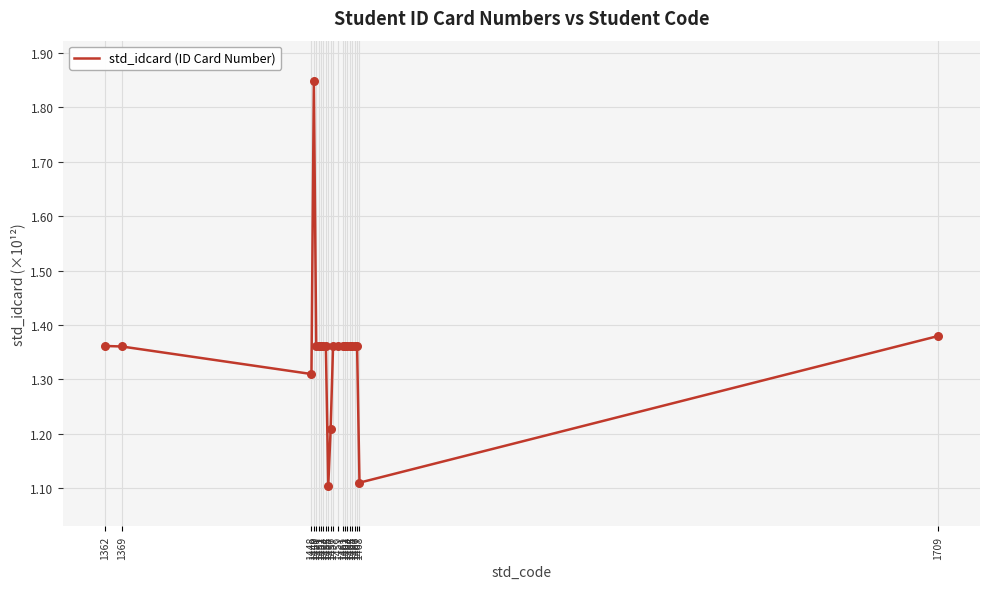

What is the ratio of the value at 1362 to the value at 1457?

1.0